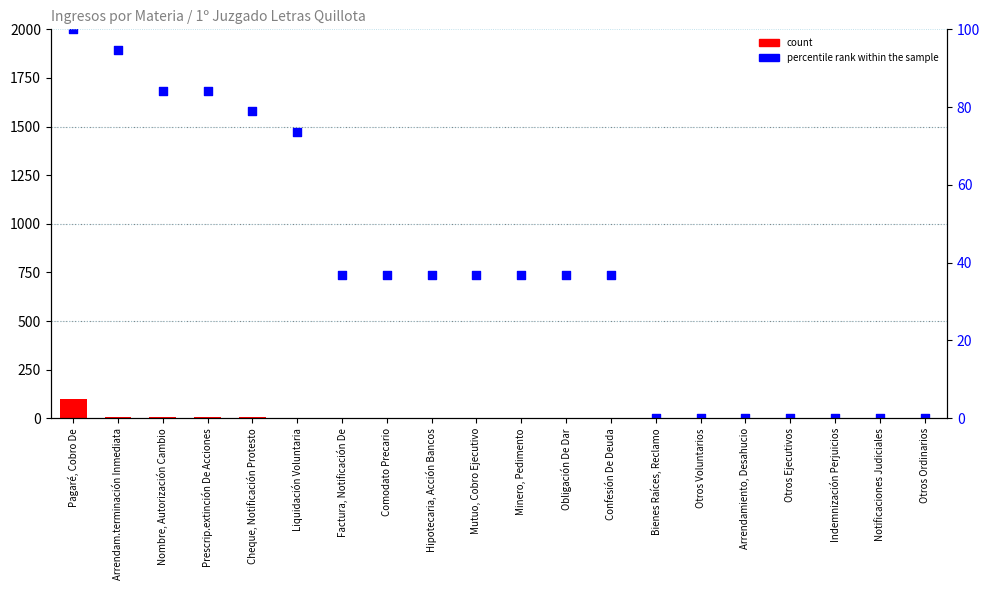

Which series has the widest spread of Y values?

count